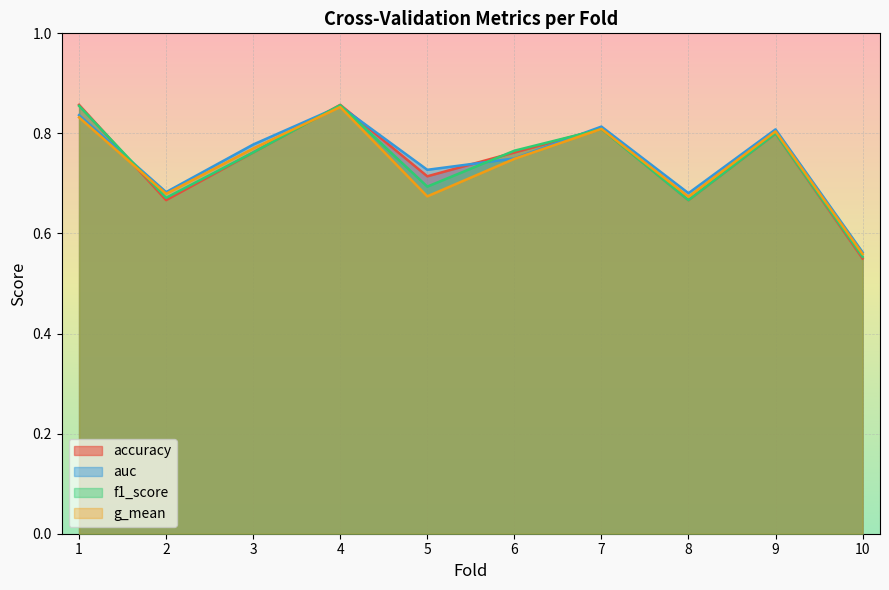

What is the maximum value shown in the chart?

0.9